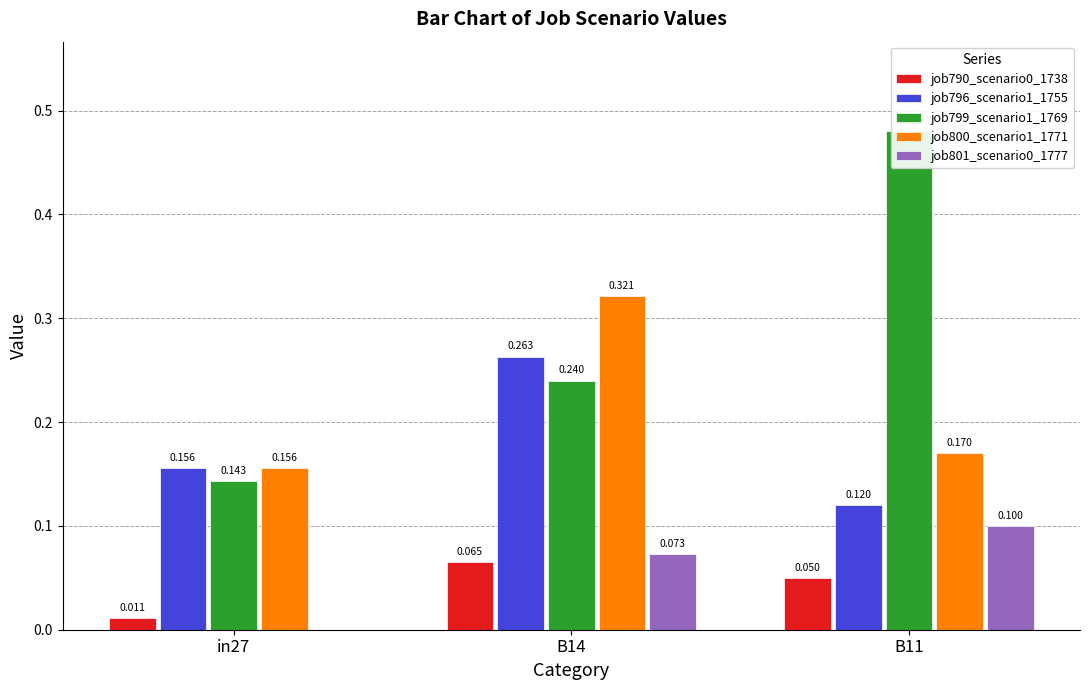

What is the label of the 1st bar from the right?

B11